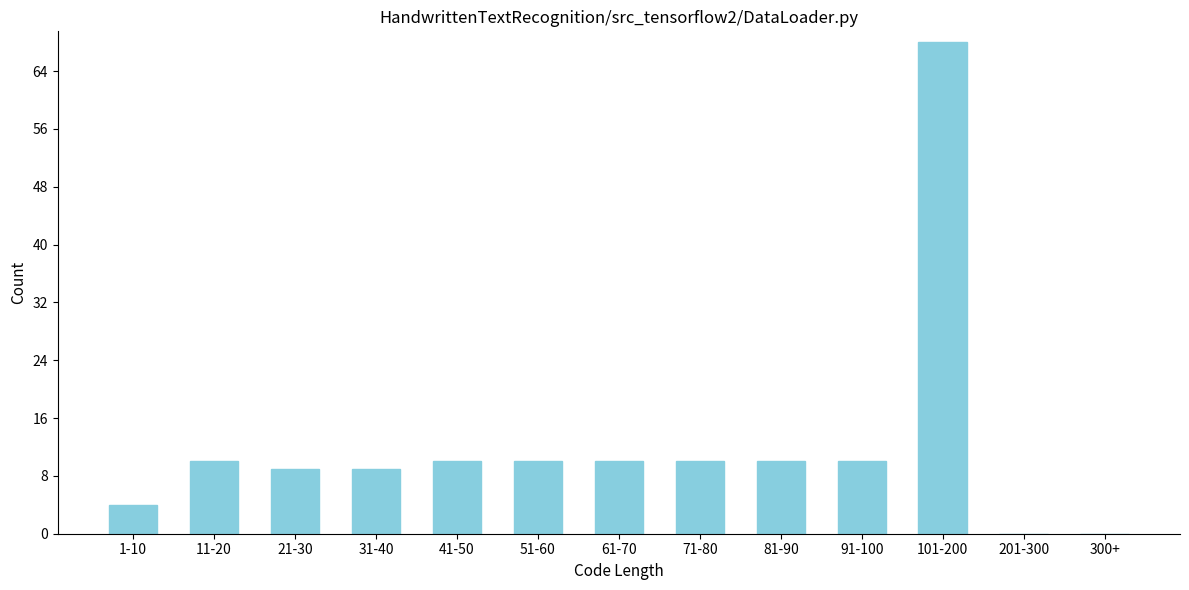

Reading left to right, transcribe all the data shown in this chart.

1-10=4	11-20=10	21-30=9	31-40=9	41-50=10	51-60=10	61-70=10	71-80=10	81-90=10	91-100=10	101-200=68	201-300=0	300+=0